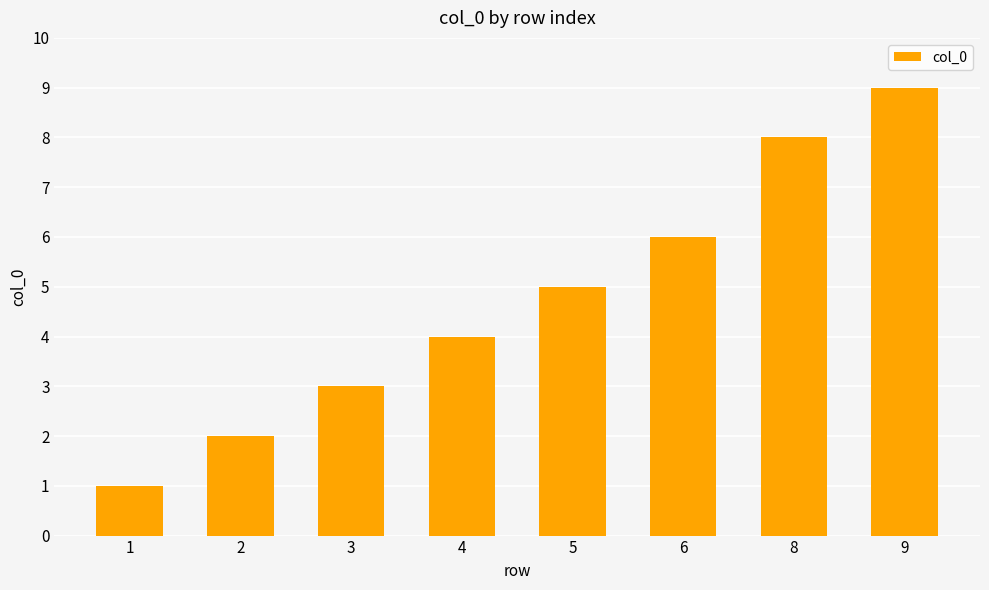

Which category has the lowest value across all series?

1